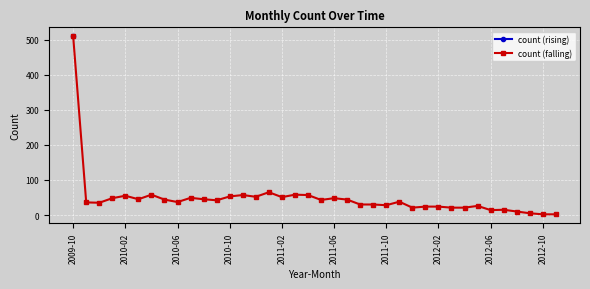

What is the average value?

48